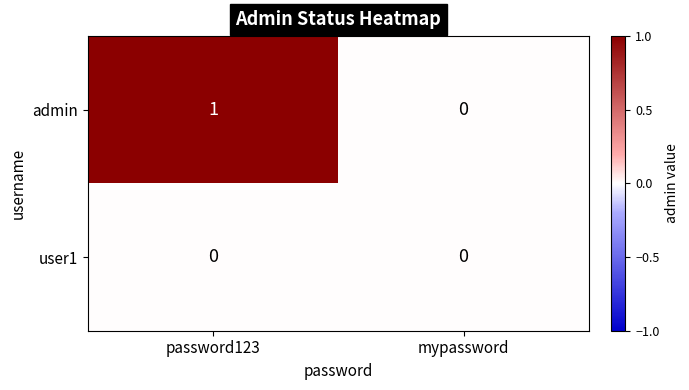

Which series has the largest total across all categories?

admin